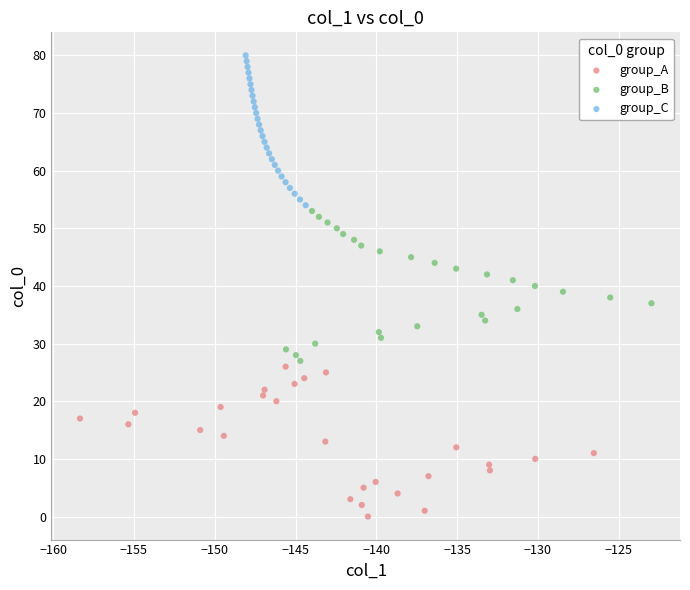

Which series reaches the minimum Y coordinate?

group_A